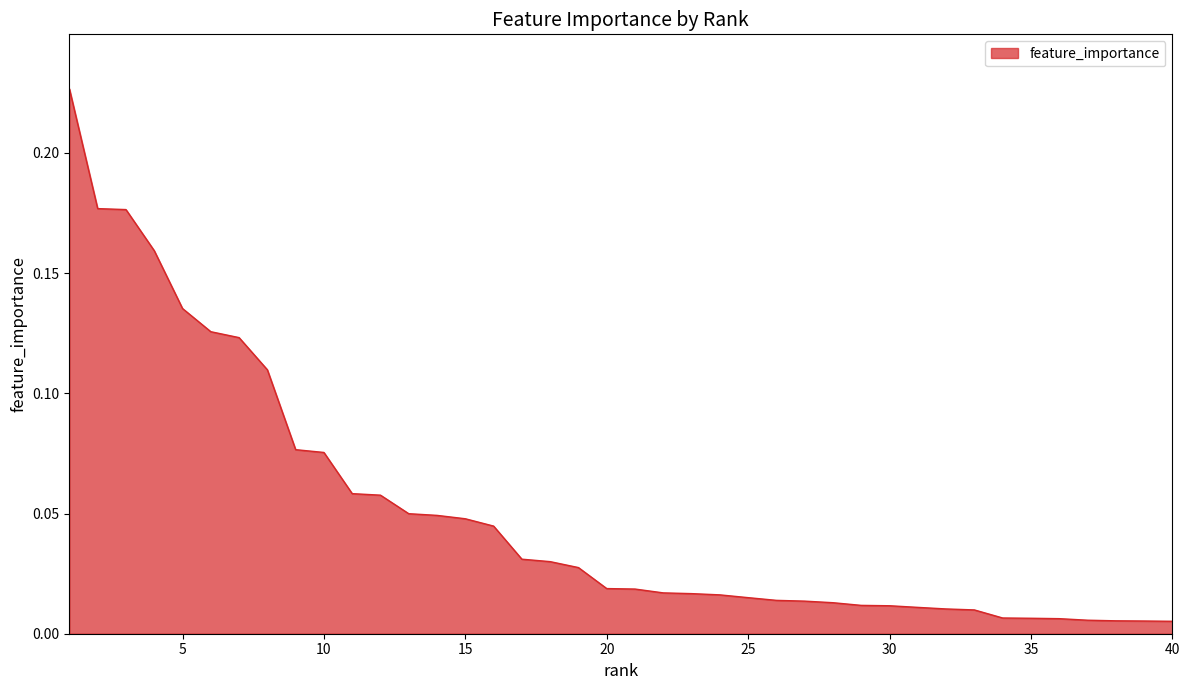

Does the chart have visible grid lines?

No